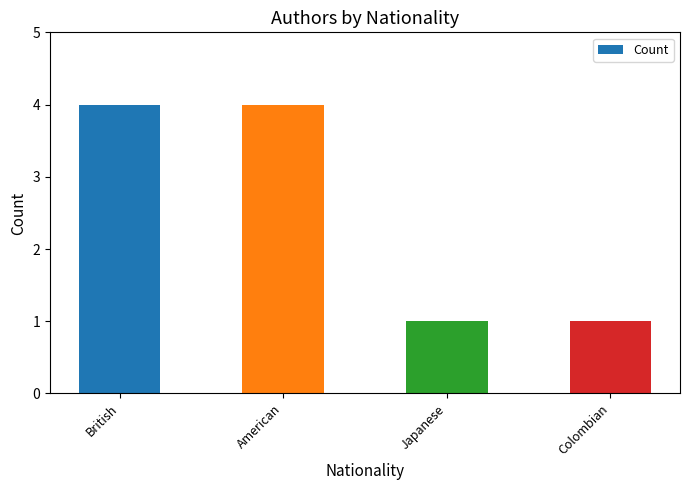

Reading left to right, what are all the values shown in this chart?

British=4	American=4	Japanese=1	Colombian=1